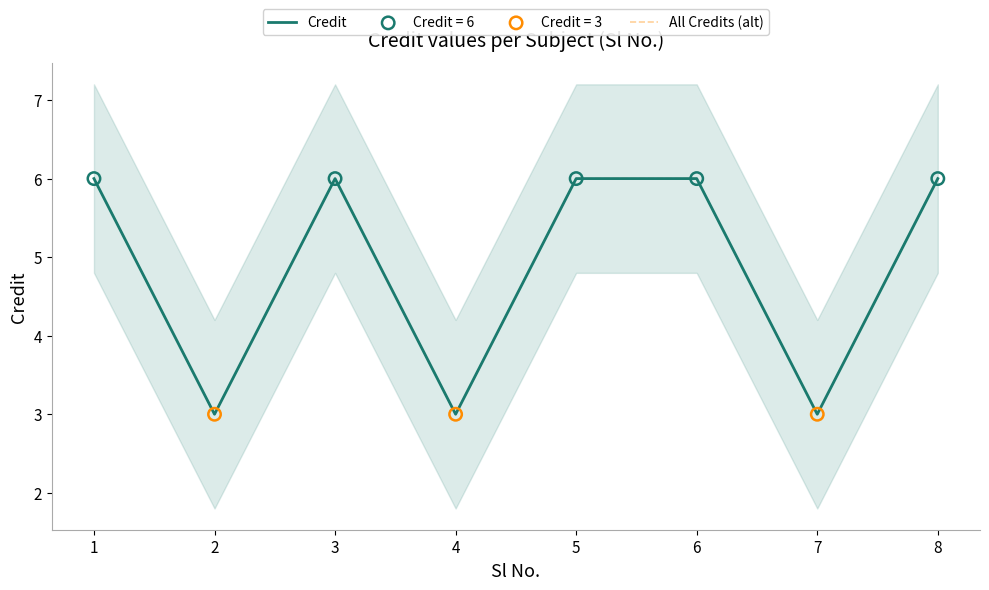

At how many categories does at least one series exceed 4?

5